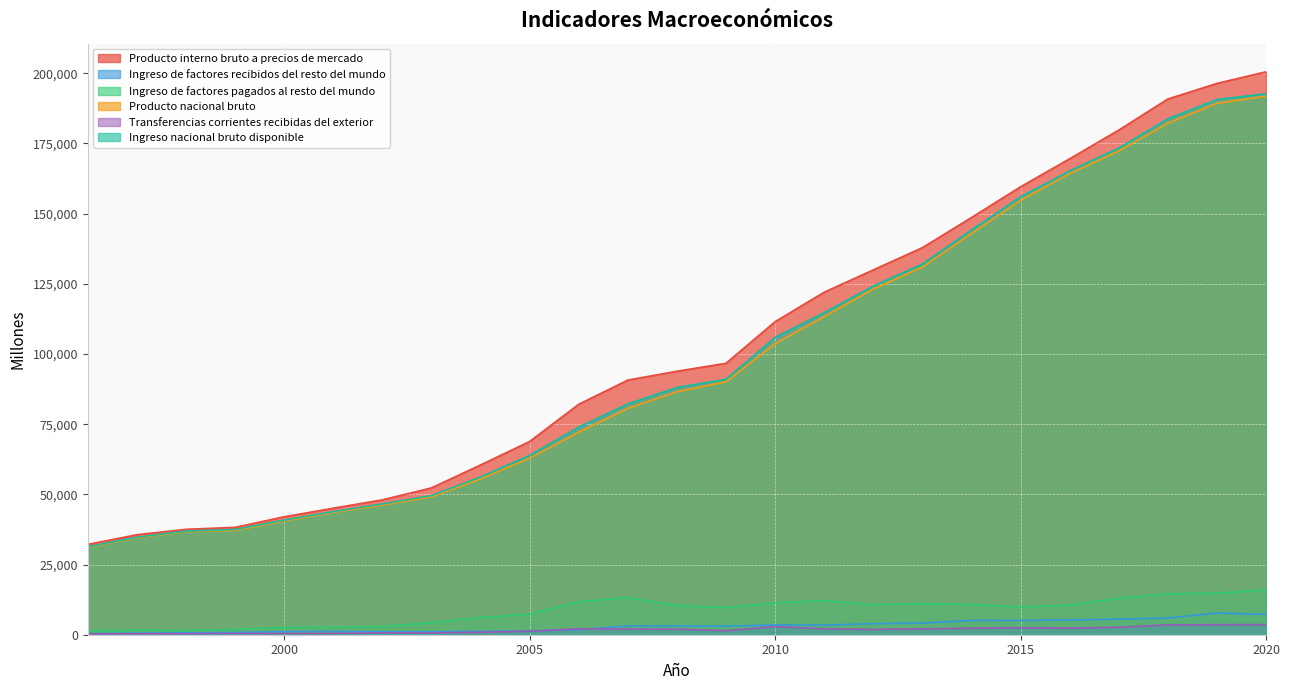

What is the minimum value for Ingreso de factores pagados al resto del mundo?

1406